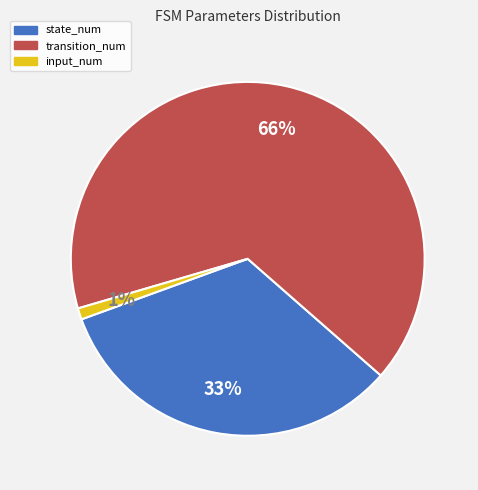

How many slices are in this pie chart?

3